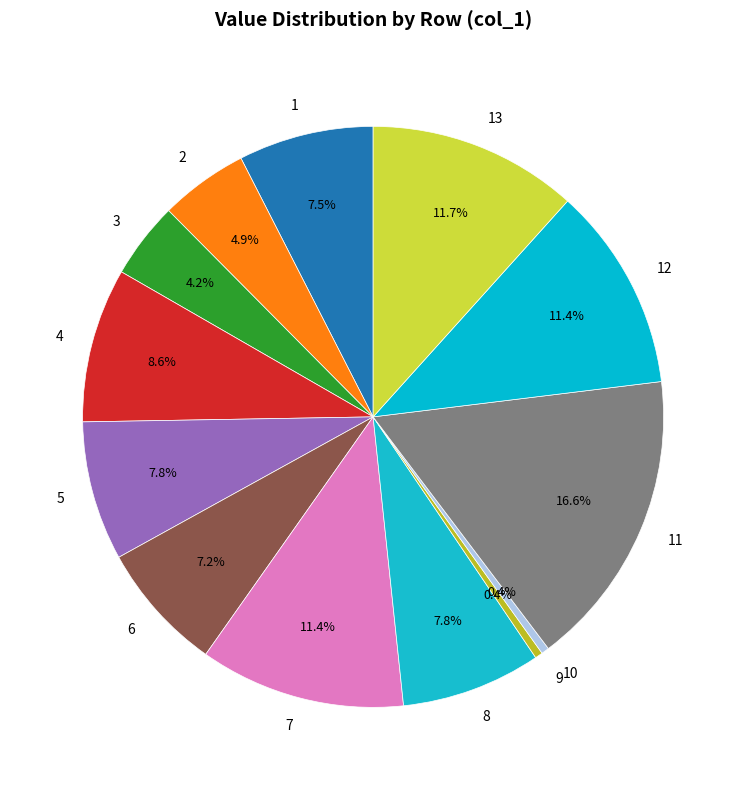

Which has a higher value, 8 or 4?

4